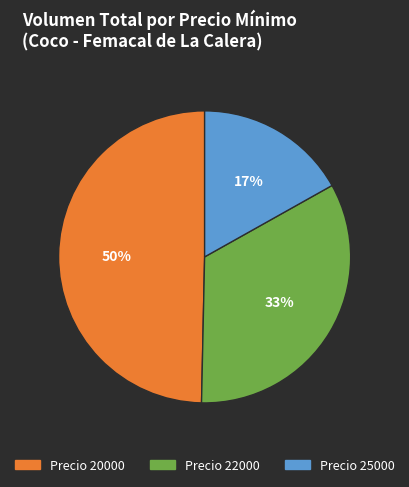

Is there any slice that represents more than half of the pie?

No